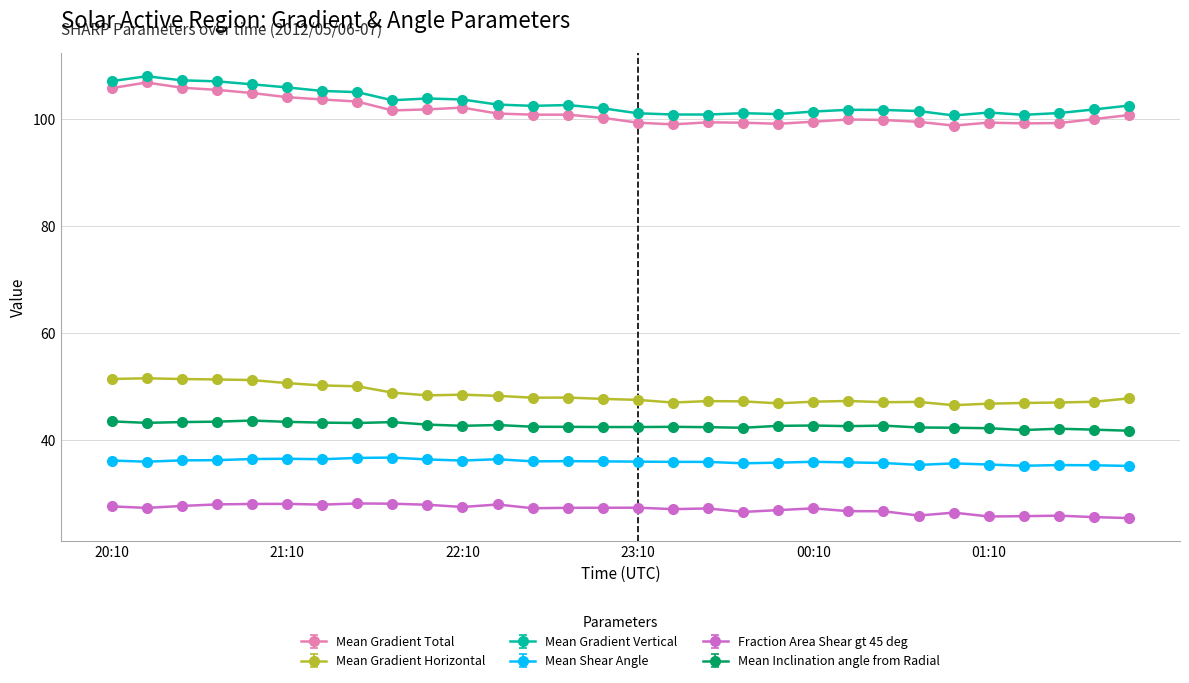

What is the minimum value for Fraction Area Shear gt 45 deg?

25.4